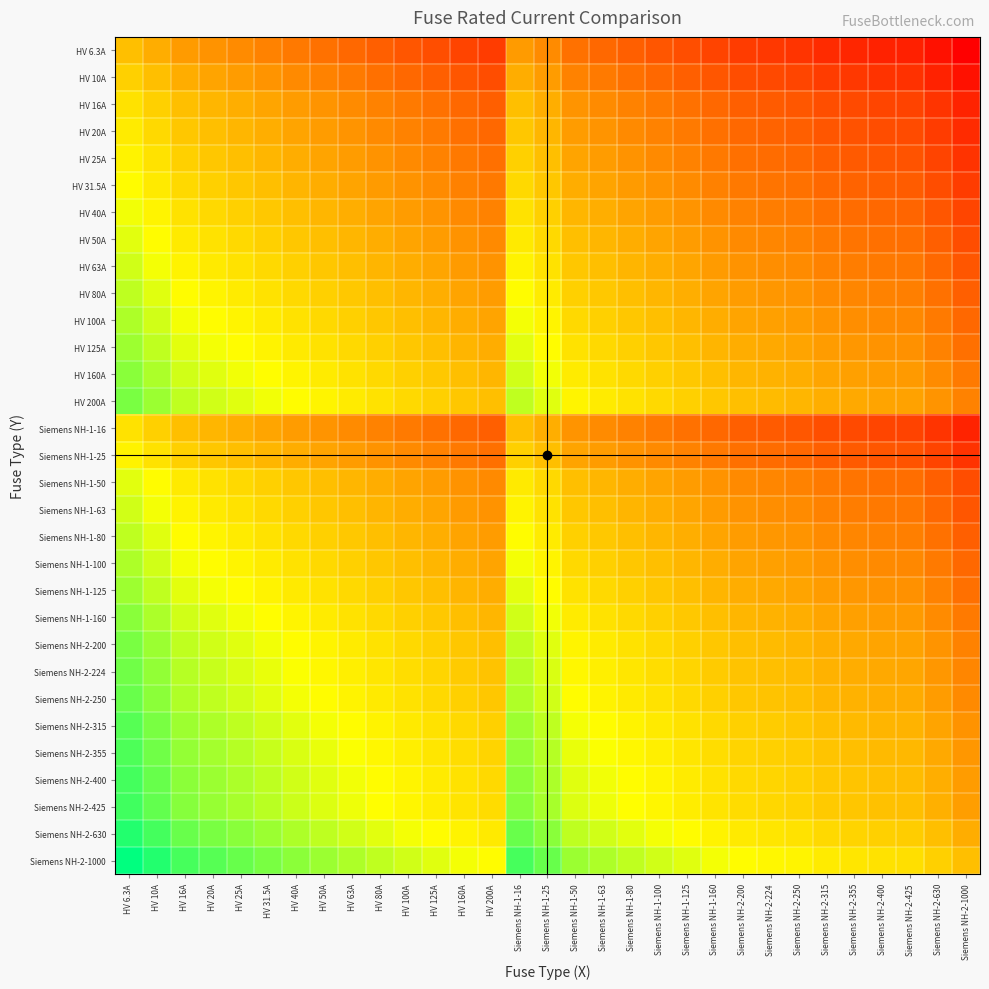

At which category is the sum across all series the highest?

HV 6.3A